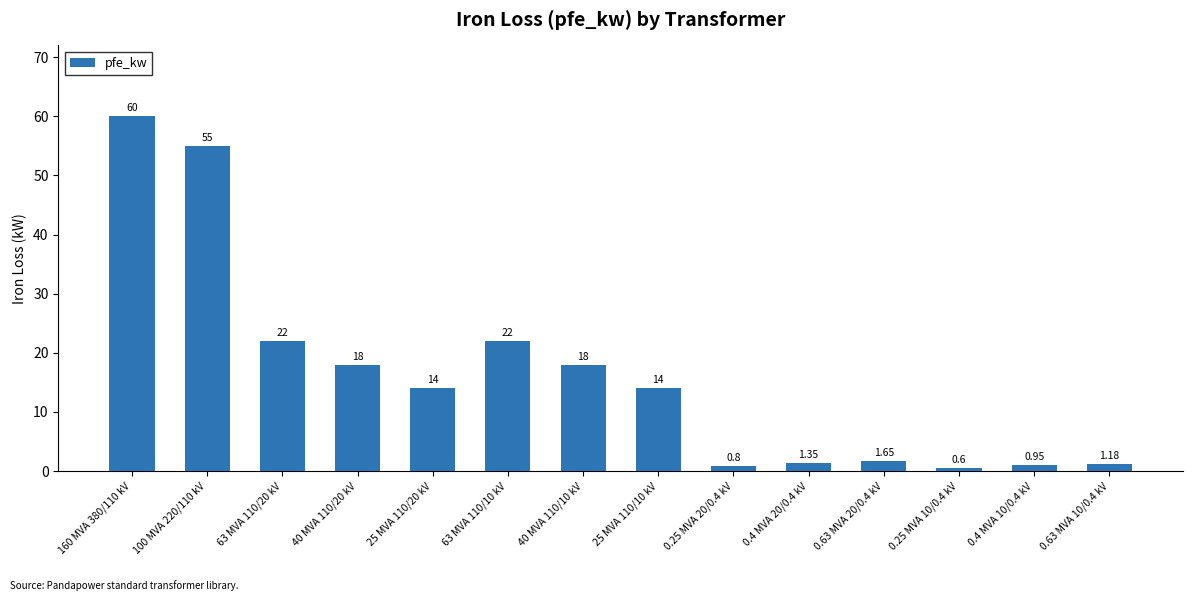

What is the value of the 1st bar from the left?

60.0